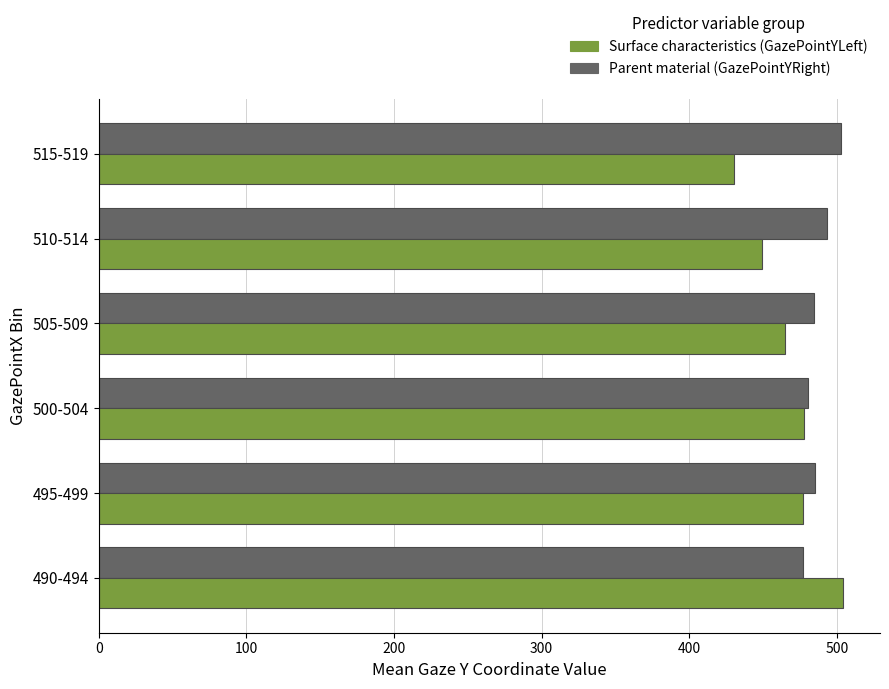

What is the total value across all series at 500-504?

957.8